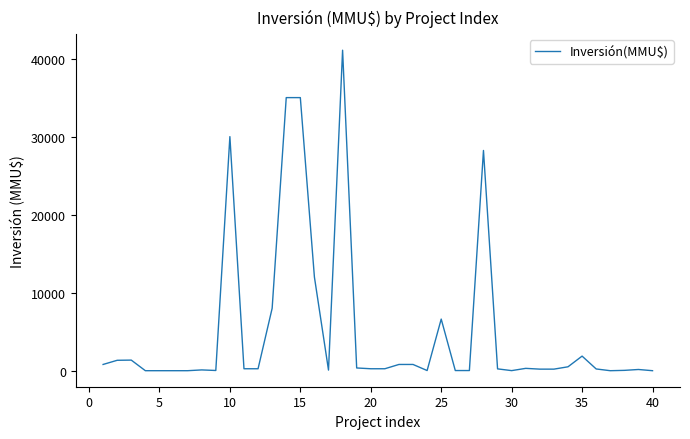

What is the difference between the maximum and minimum values?

41075